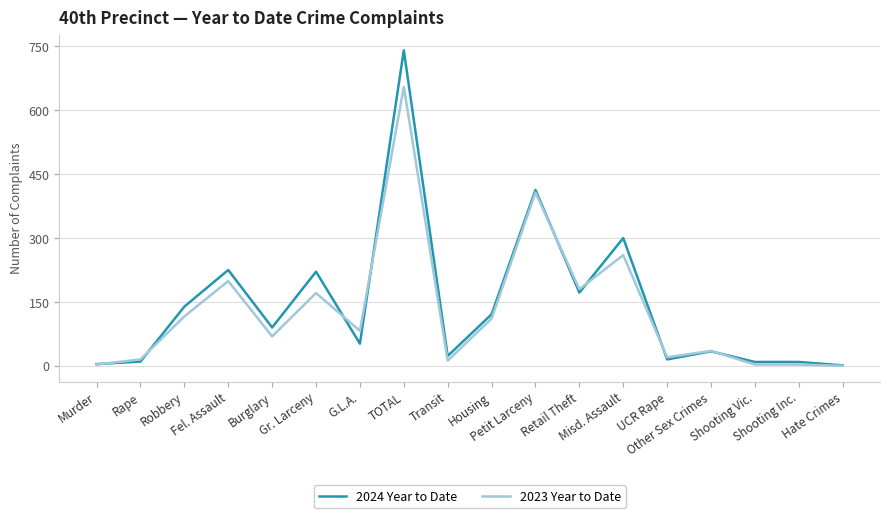

What is the maximum value for 2023 Year to Date?

655